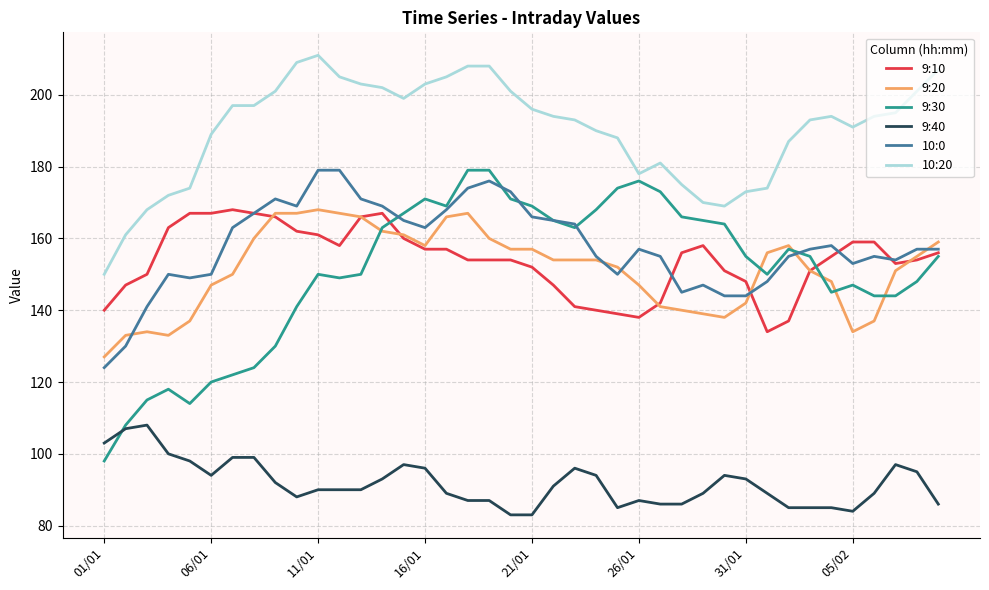

Which series has the widest spread of values?

9:30